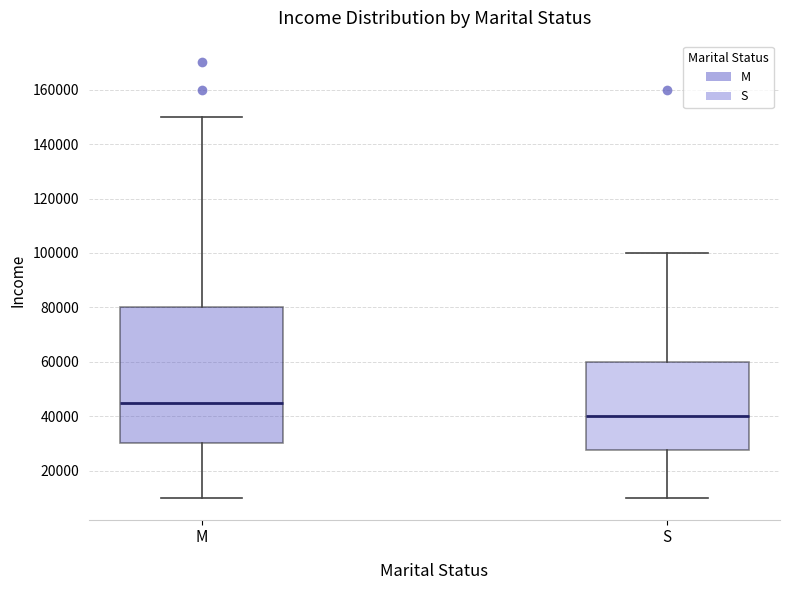

Which box has the highest median line?

M